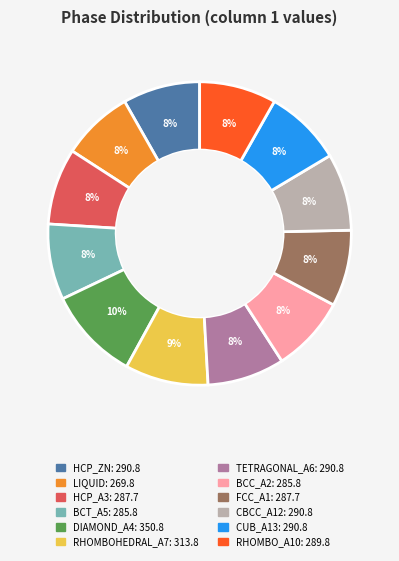

To the nearest percent, what is the difference between the largest and smallest slice percentages?

2%